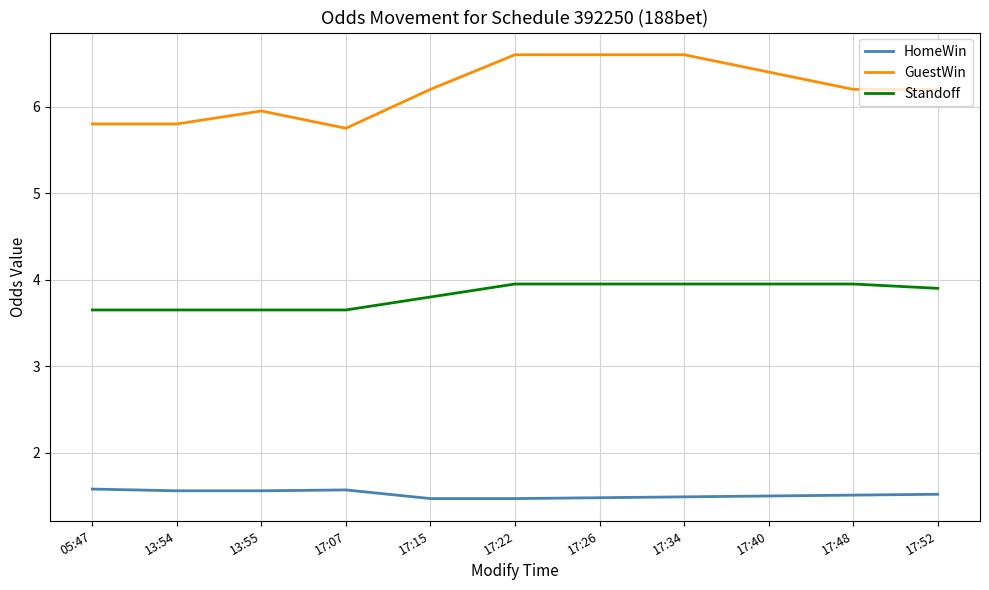

What is the difference between the maximum and minimum values in the Standoff series?

0.3